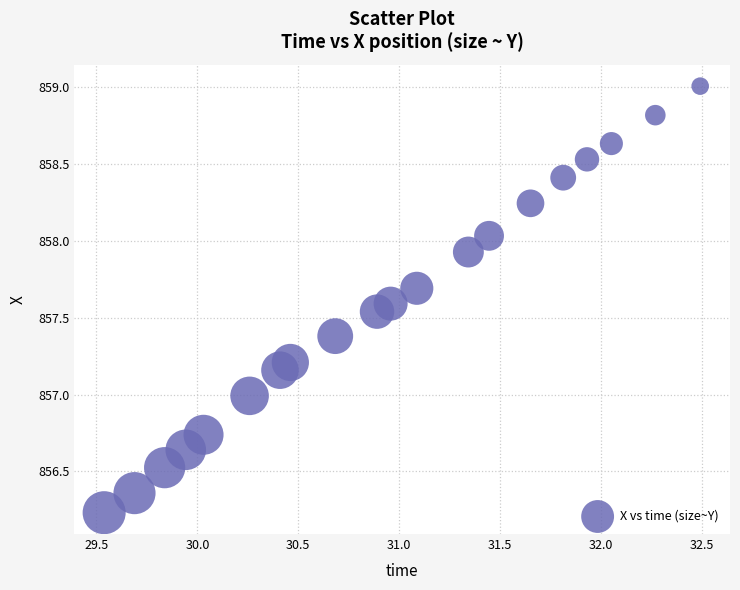

What is the range of Y values (max minus min)?

2.8